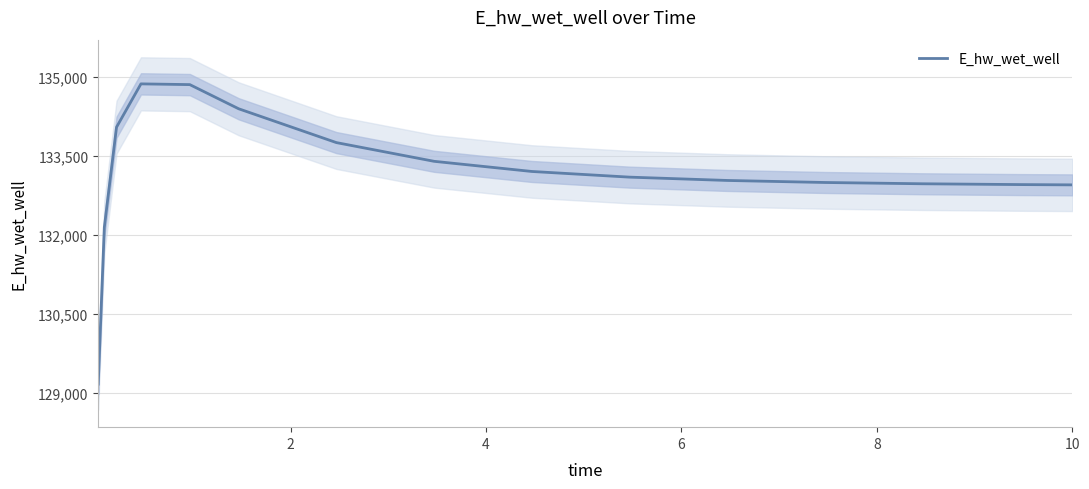

How many values exceed 133098?

8